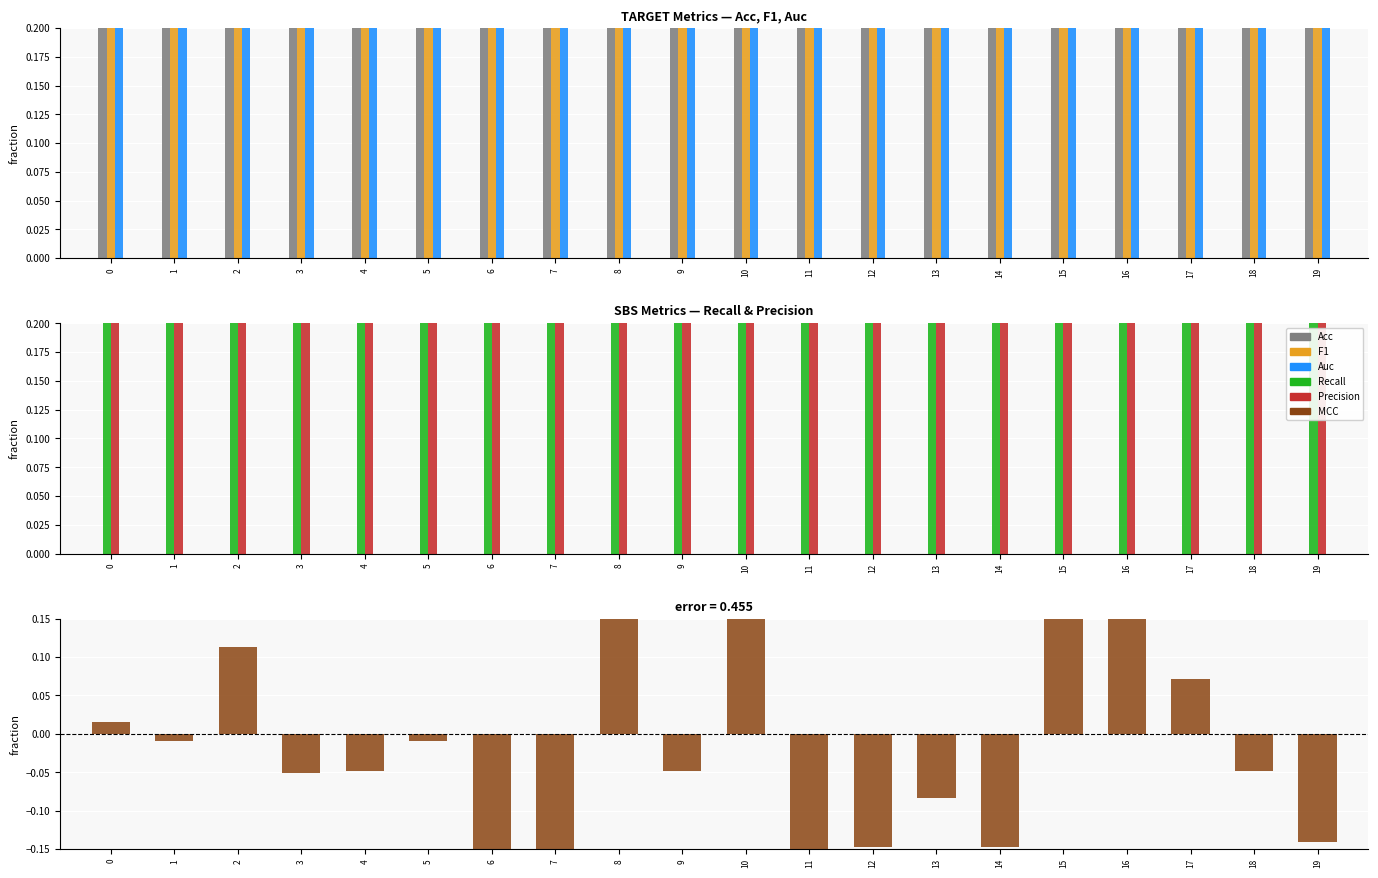

Which category has the highest value in the Recall series?

8